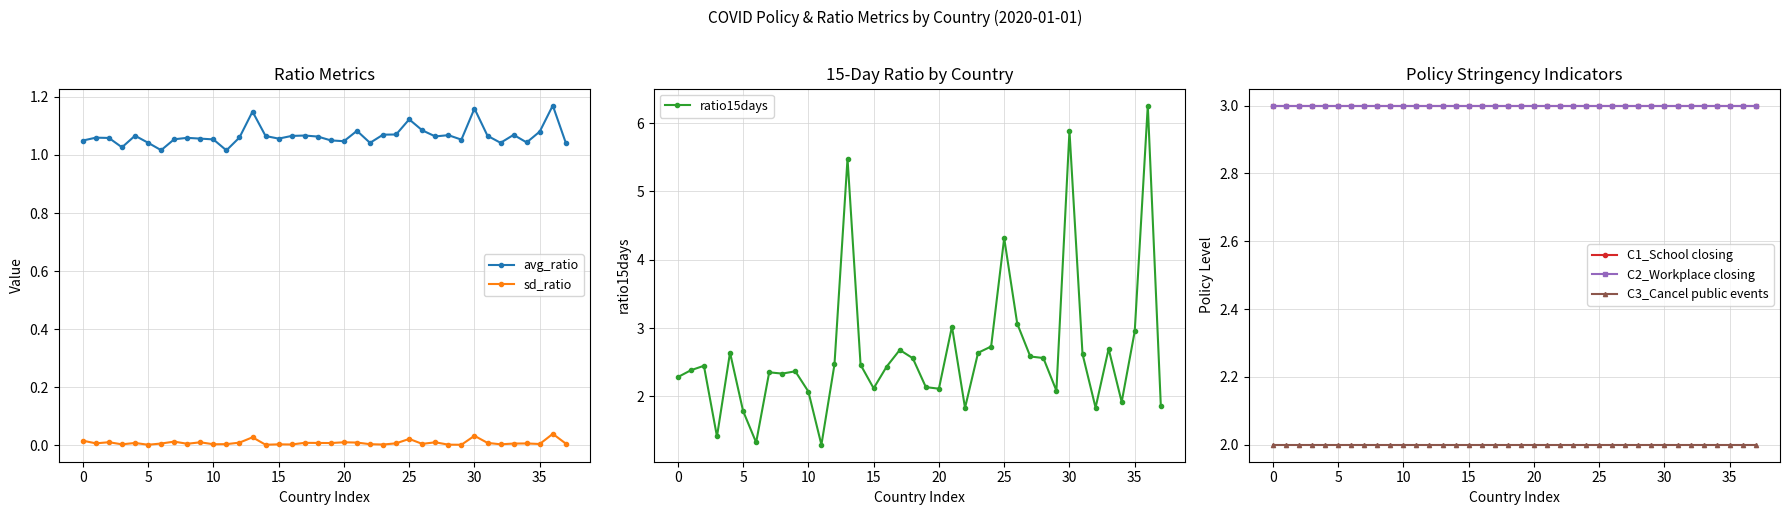

Which series has the largest range (max minus min)?

ratio15days